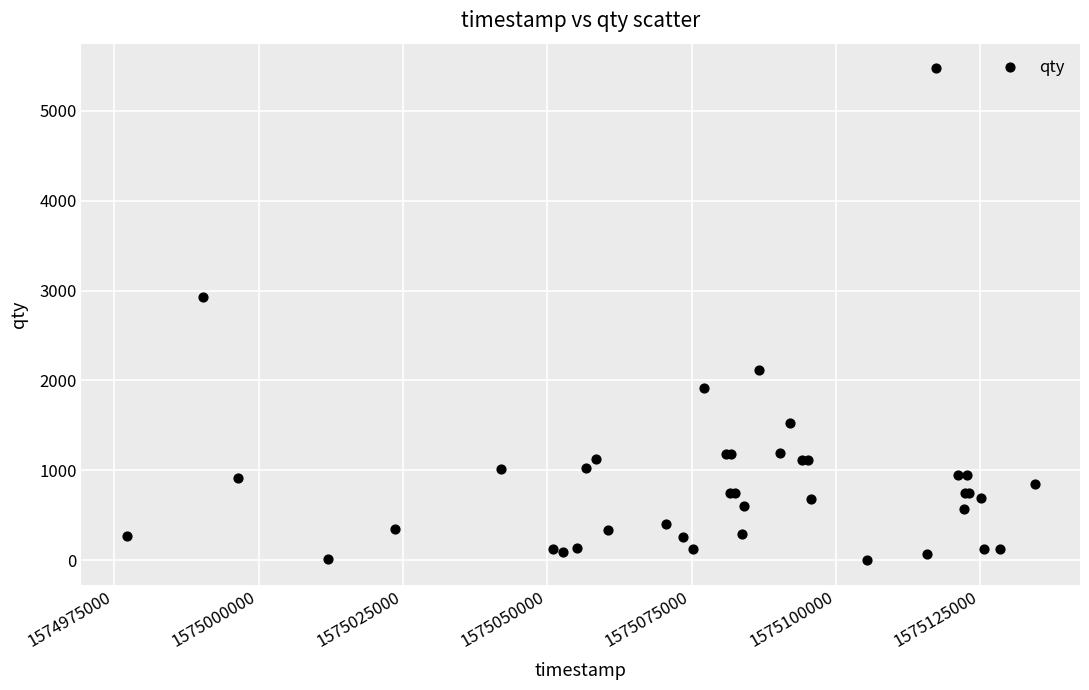

What Y value in the scatter plot is closest to 2738?

2925